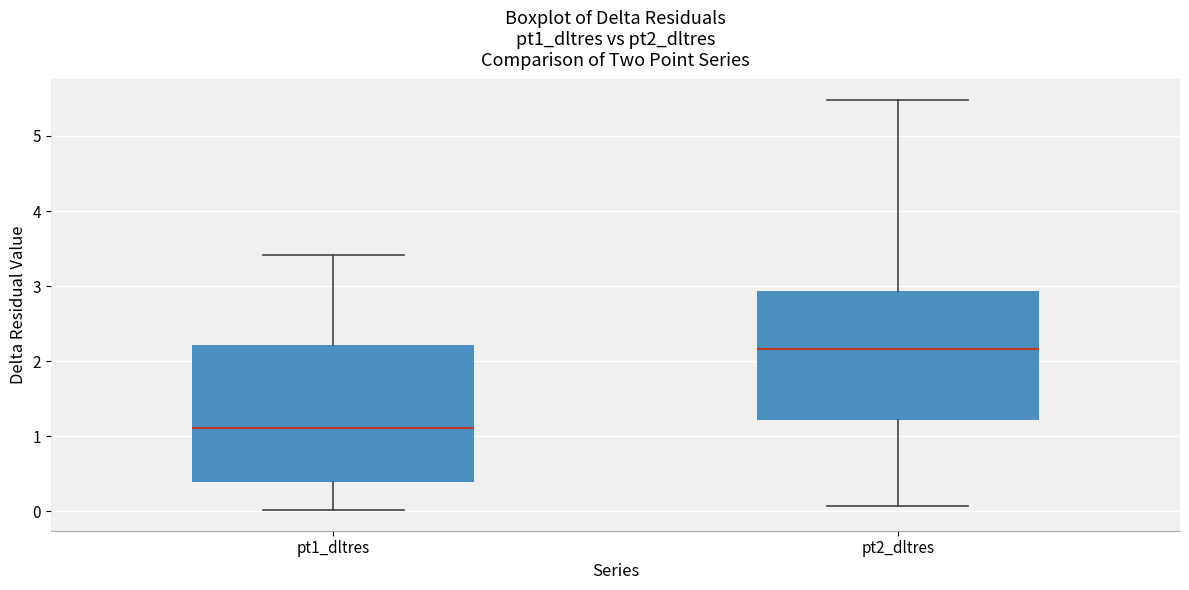

Comparing the boxes themselves (not the whiskers), which one is the tallest?

pt1_dltres